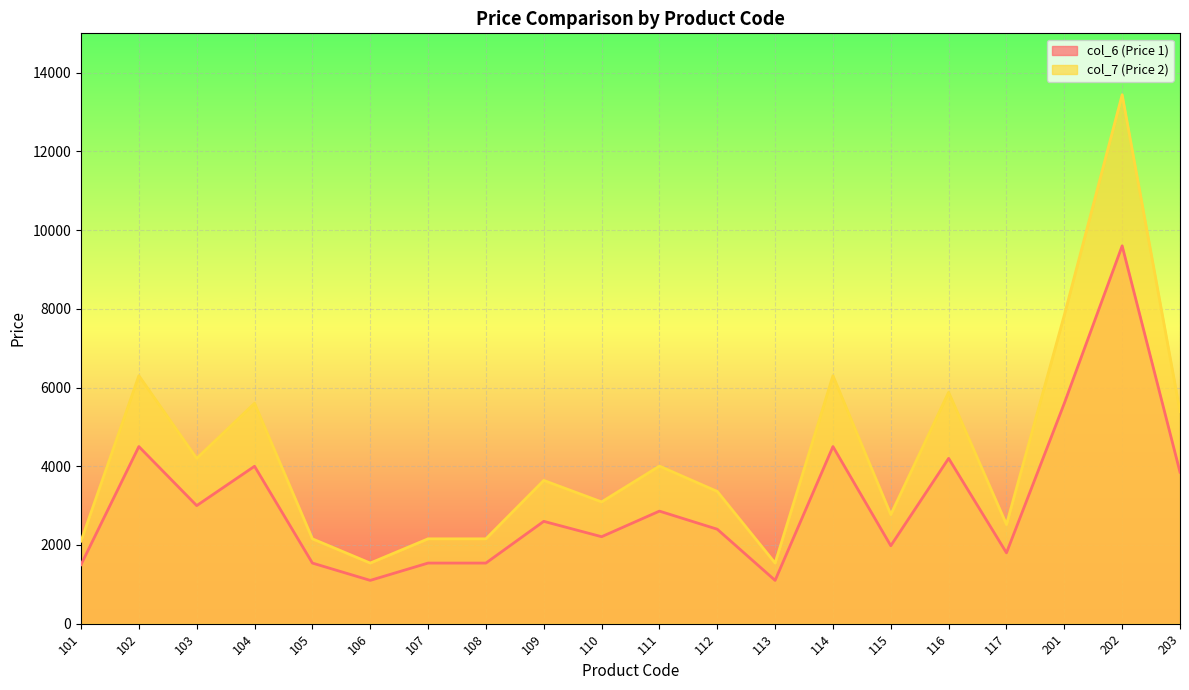

The value of col_6 (Price 1) at 117 is 1800. True or false?

True